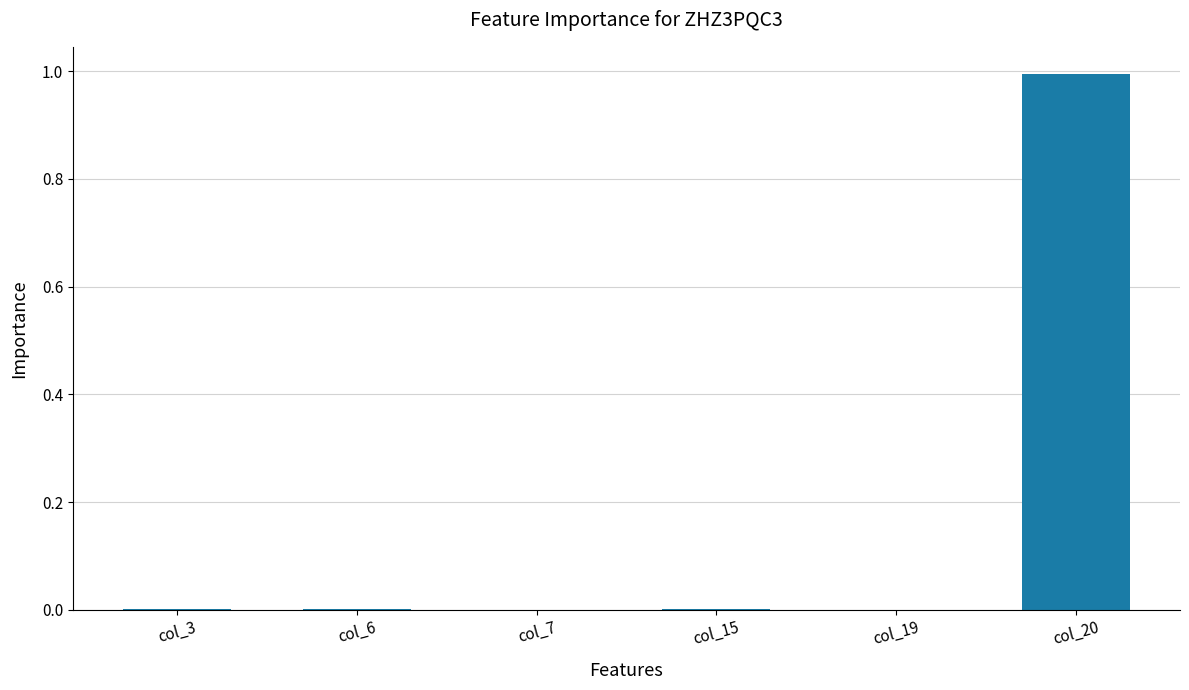

What is the sum of all values?

1.0